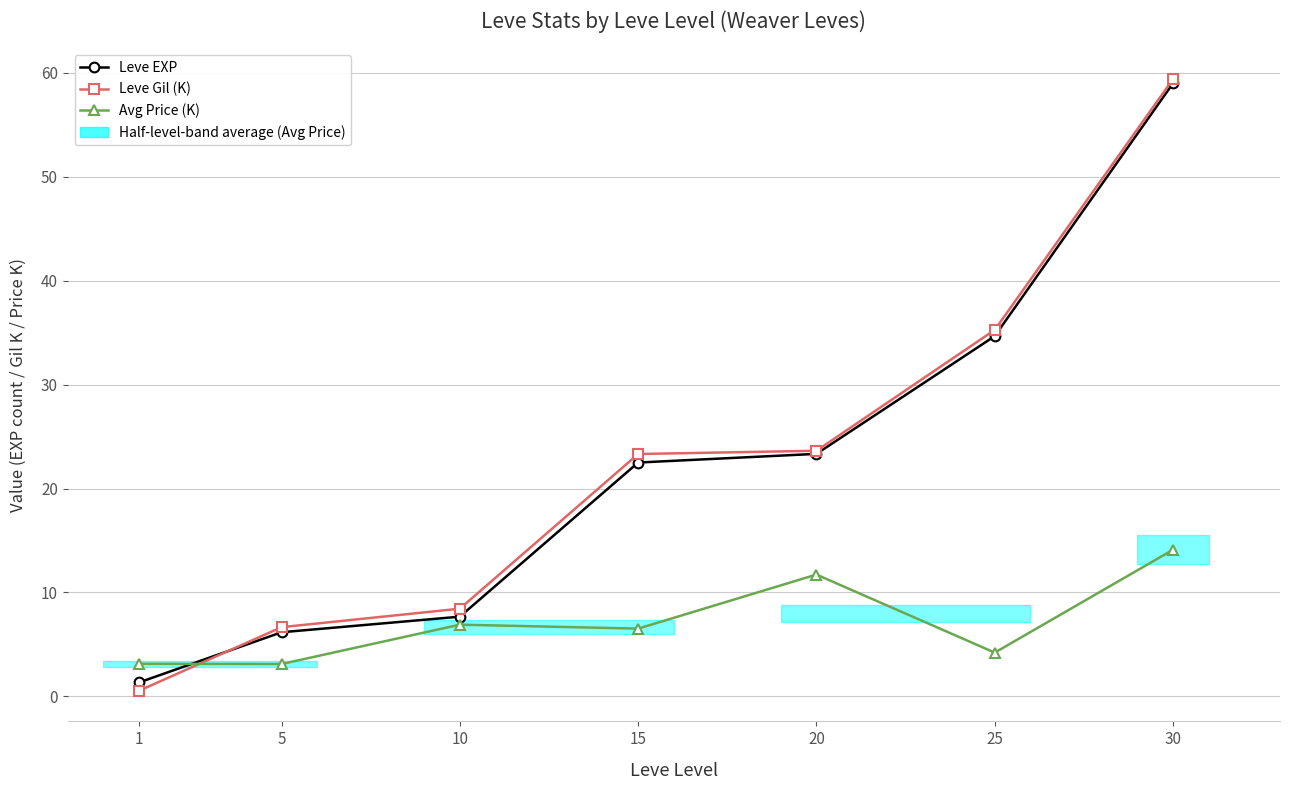

Is it true that Leve EXP equals 34.7 at 25?

True